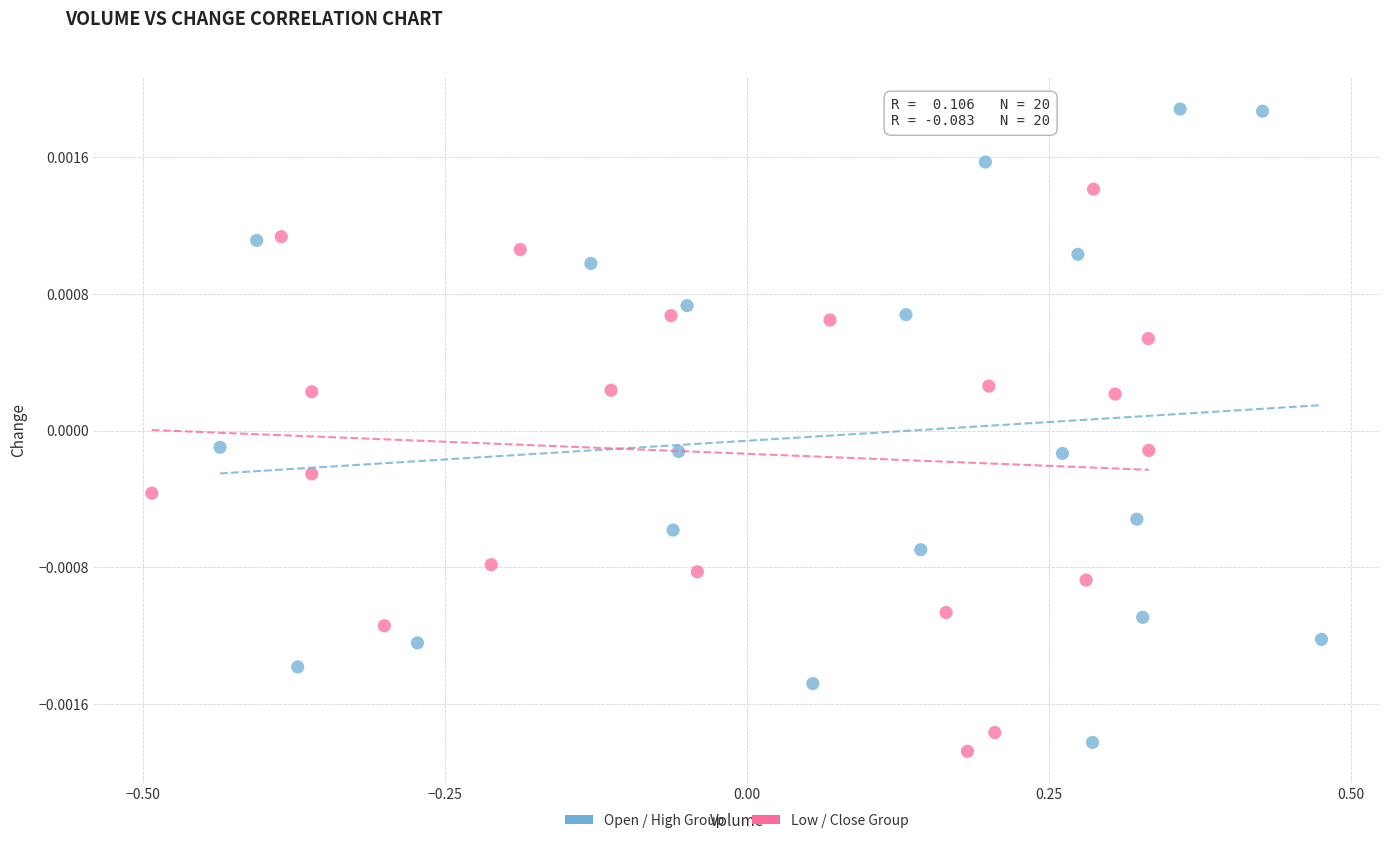

Which series reaches the maximum Y coordinate?

Open / High Group